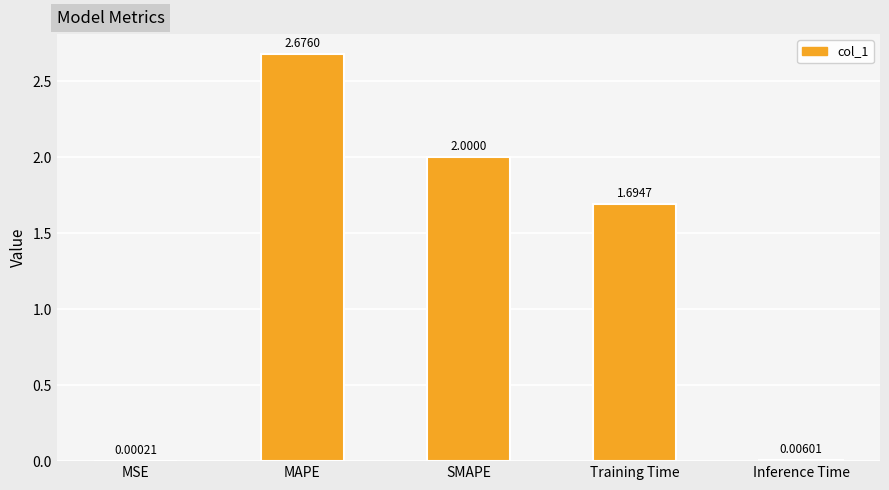

What is the sum of the values at Training Time and SMAPE?

3.7